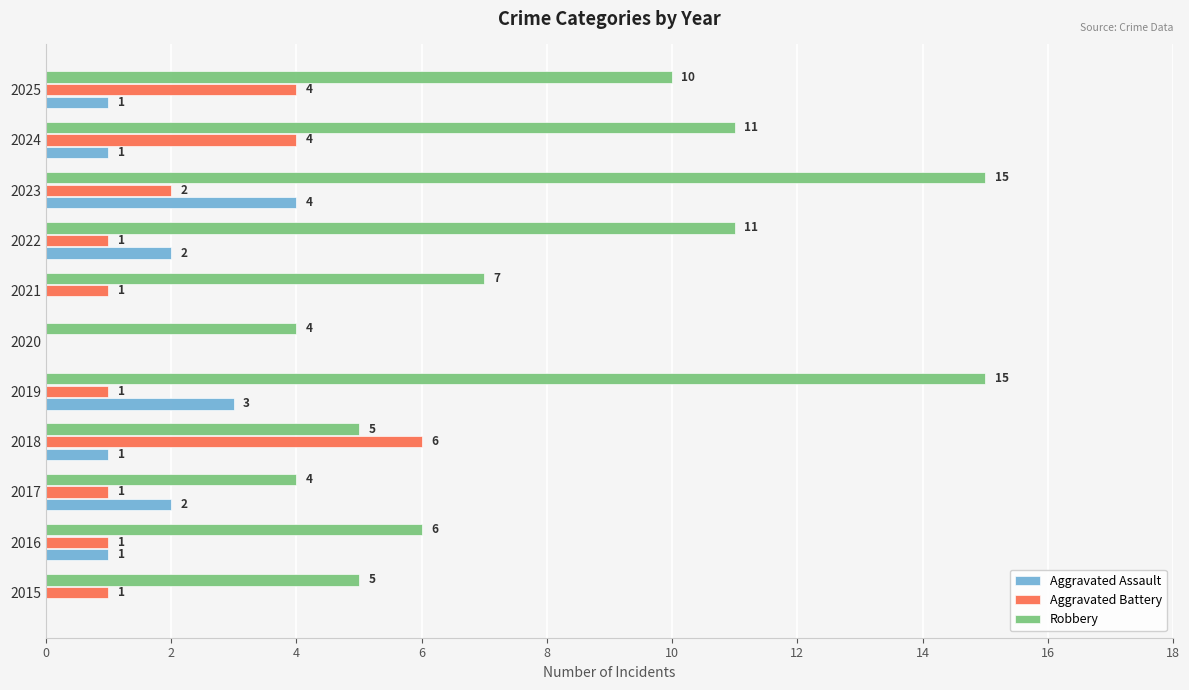

What is the sum of all Aggravated Assault values?

15